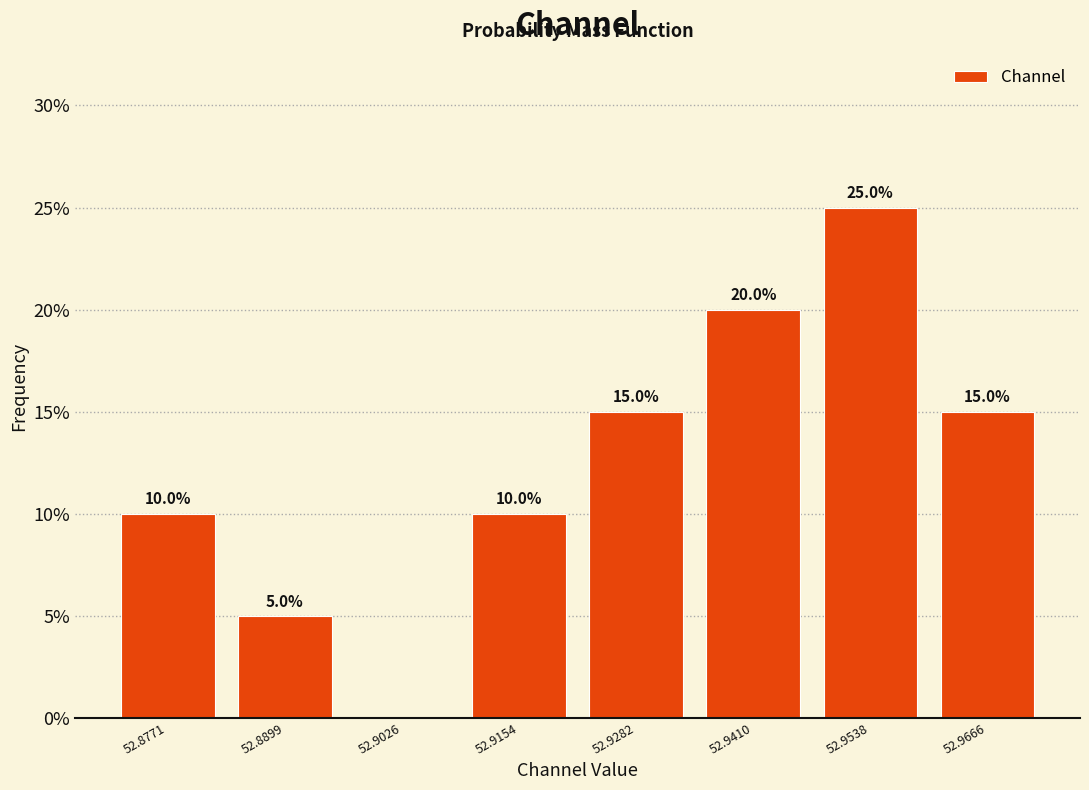

Over which range of the x-axis is the bar tallest?

52.948 to 52.960